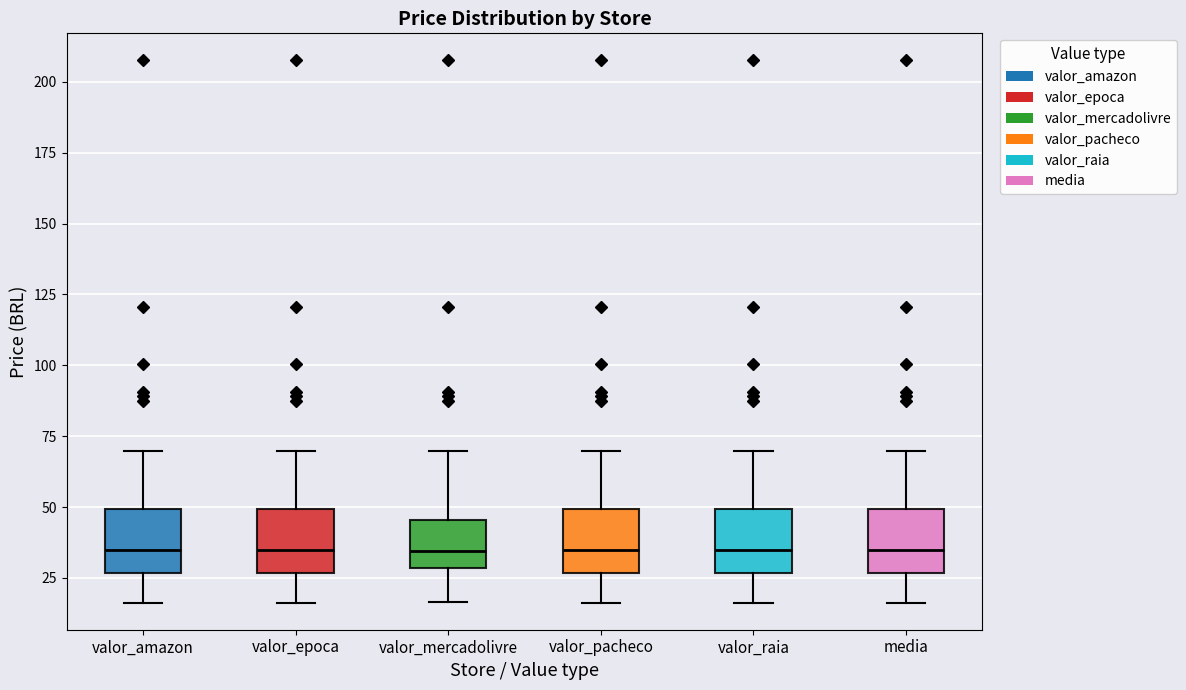

Reading left to right, read every box against the y-axis: the position of its median line, the range the box covers, and the ends of its whiskers. The values are not printed on the chart, so give them approximately, as read against the axis.

valor_amazon: median 35, box 25 to 50, whiskers 15 to 70
valor_epoca: median 35, box 25 to 50, whiskers 15 to 70
valor_mercadolivre: median 35, box 30 to 45, whiskers 15 to 70
valor_pacheco: median 35, box 25 to 50, whiskers 15 to 70
valor_raia: median 35, box 25 to 50, whiskers 15 to 70
media: median 35, box 25 to 50, whiskers 15 to 70